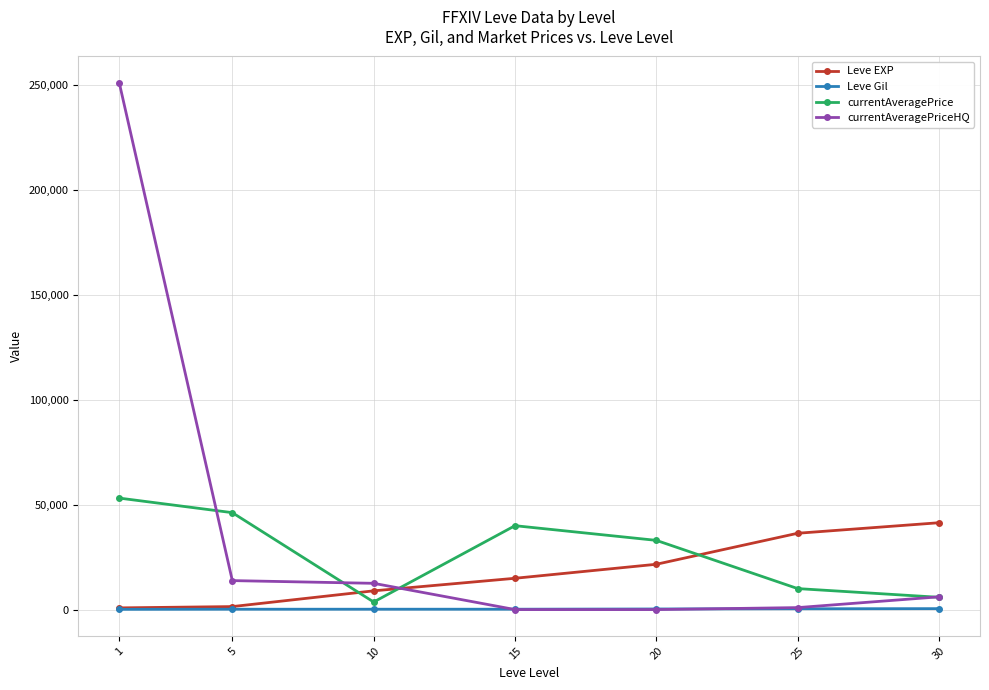

What is the difference between the Leve Gil values at 30 and 1?

327